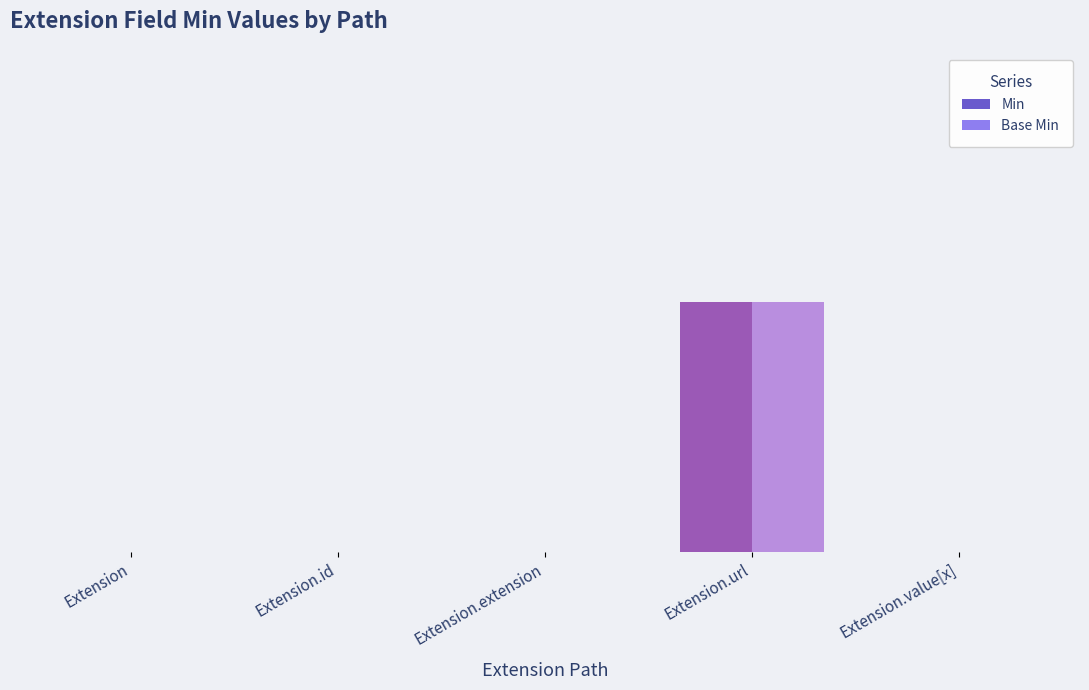

Reading right to left, extract all data points from this chart.

Min: Extension.value[x]=0	Extension.url=1	Extension.extension=0	Extension.id=0	Extension=0
Base Min: Extension.value[x]=0	Extension.url=1	Extension.extension=0	Extension.id=0	Extension=0